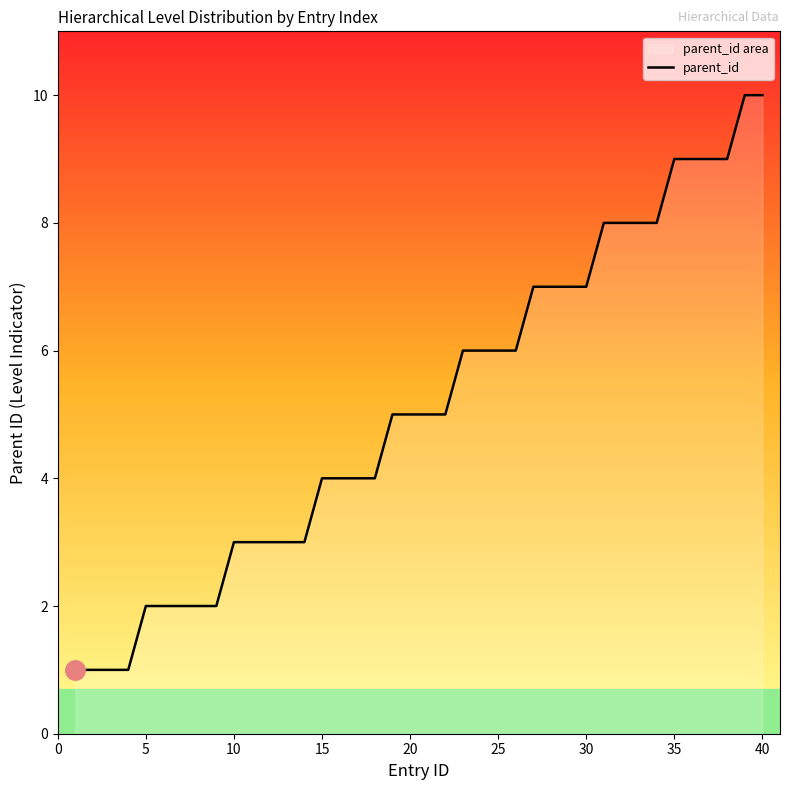

What is the difference between the maximum and minimum values?

9